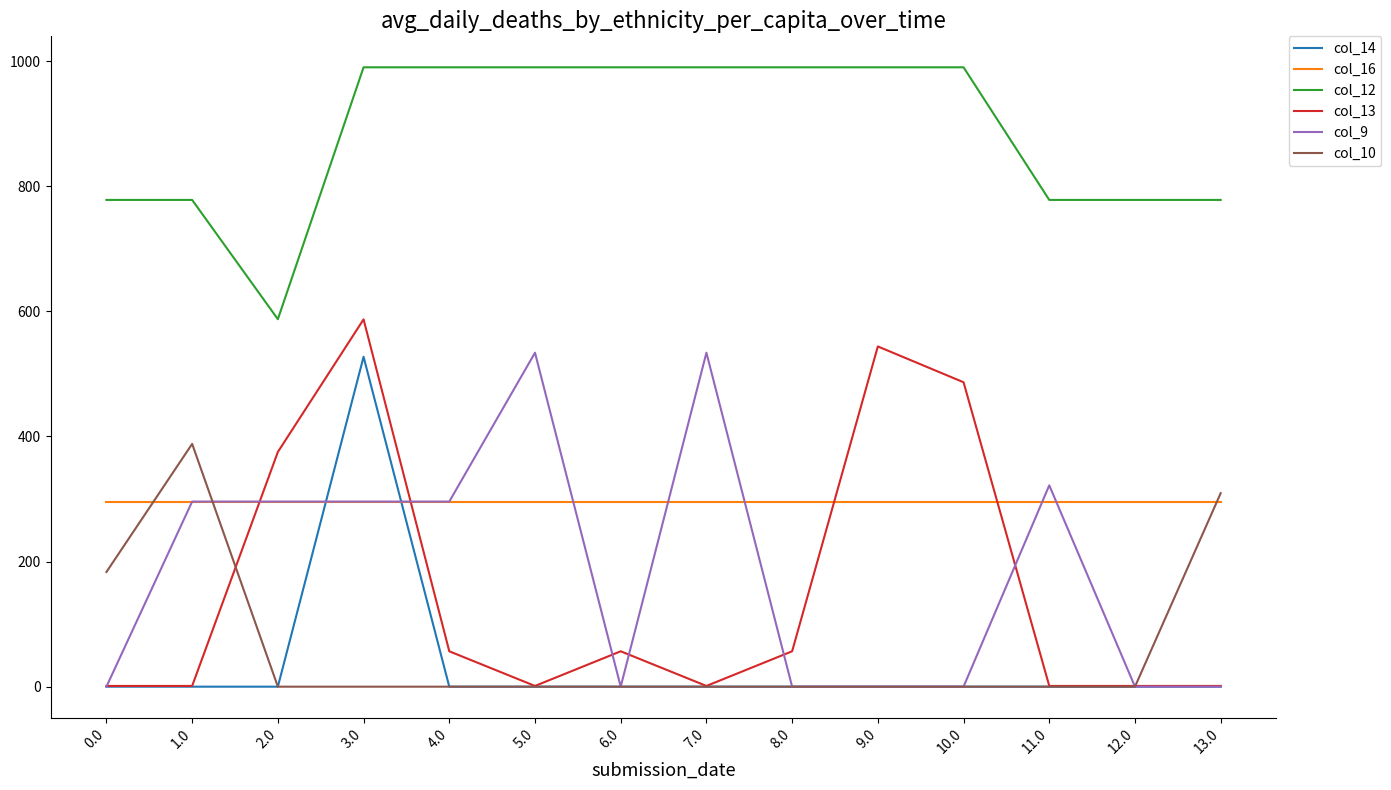

True or false: col_9 and col_12 cross at least once.

False